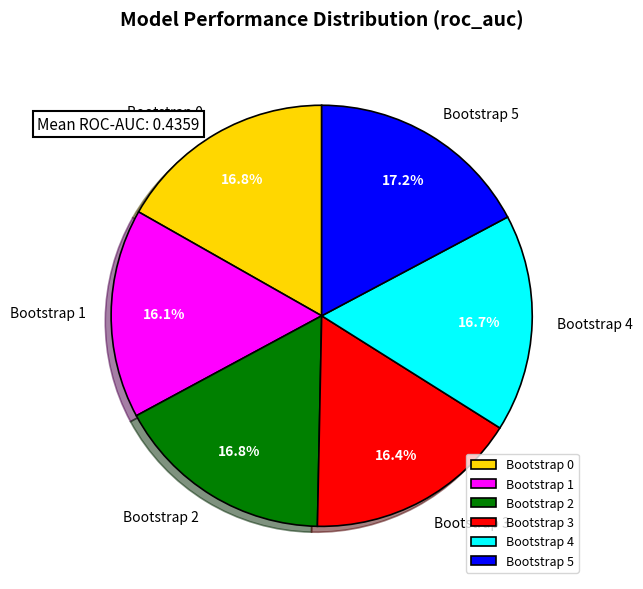

Is there any slice that represents more than half of the pie?

No